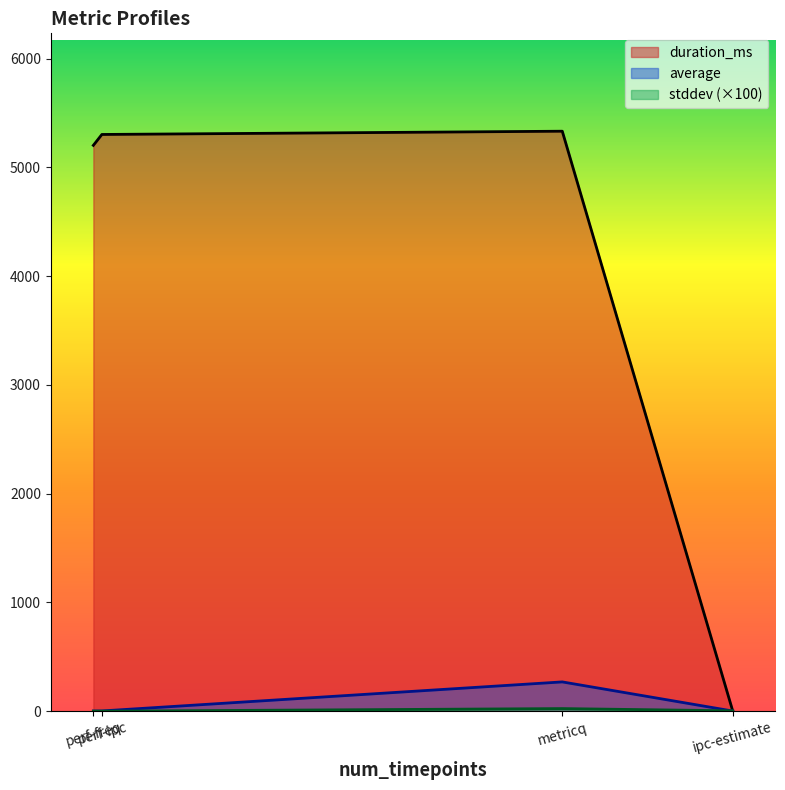

Rank the categories by stddev value from highest to lowest.

metricq, ipc-estimate, perf-freq, perf-ipc